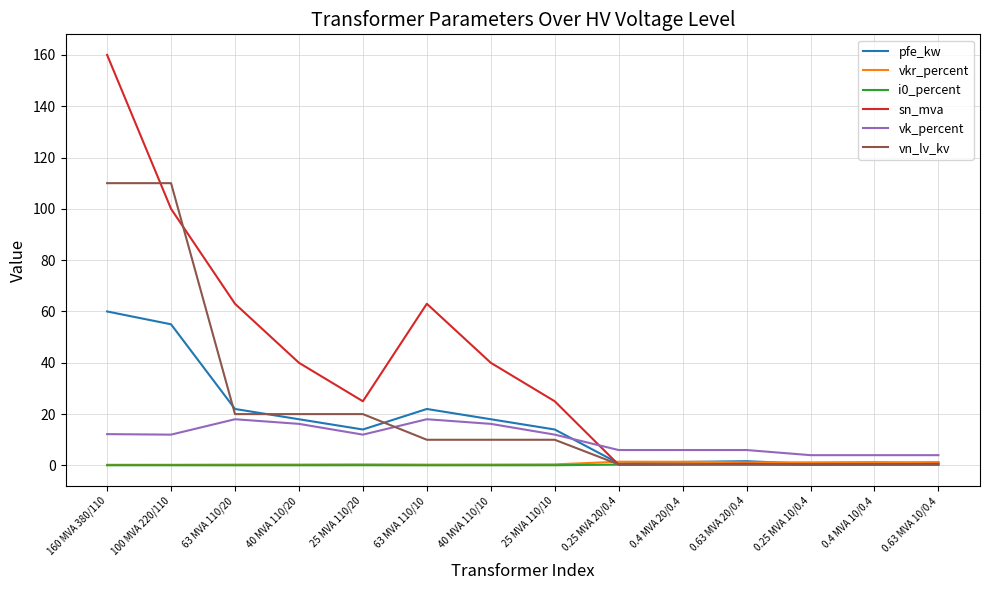

What is the maximum value shown in the chart?

160.0